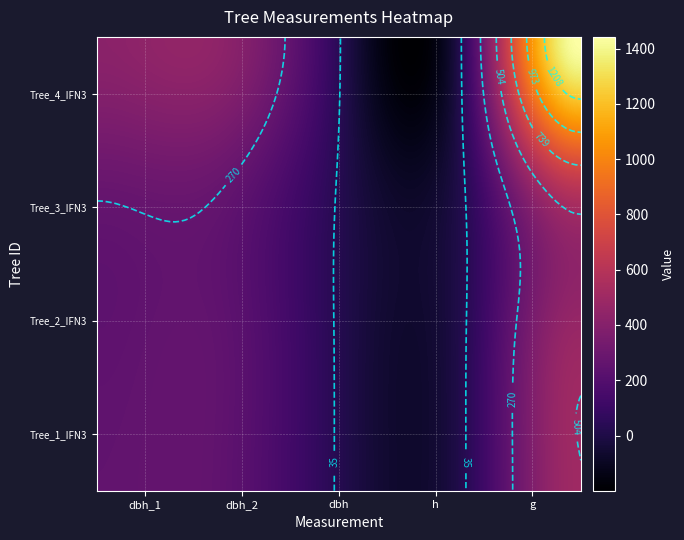

Is the value of IFN3_15_3201_A_4_3_IFN3 at dbh_1 greater than the value of IFN3_15_3201_A_4_2_IFN3 at dbh?

Yes